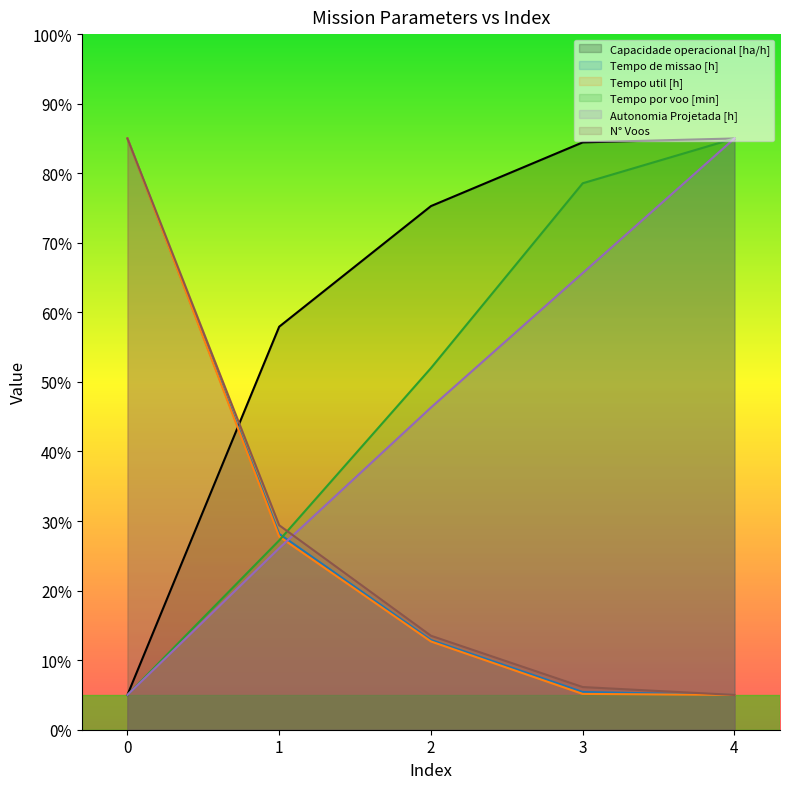

What value does the Tempo por voo [min] series have at 3?

78.6